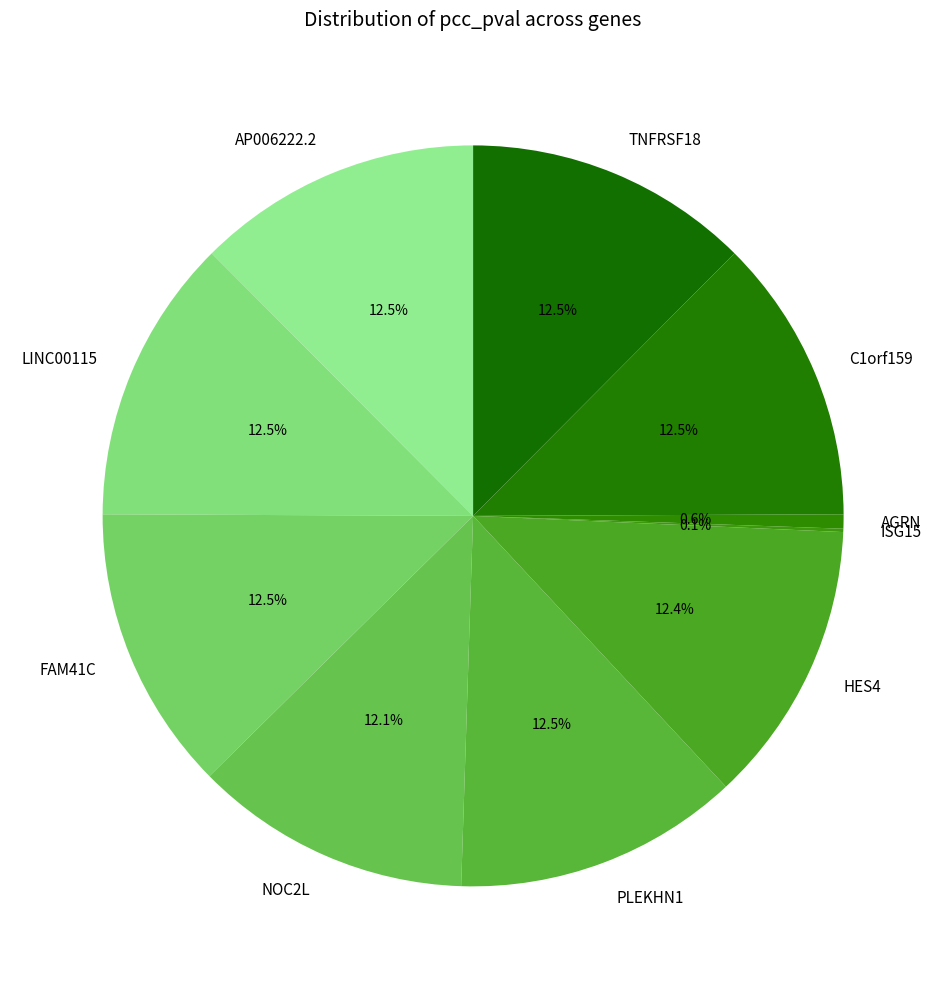

What percentage is NOT represented by AP006222.2?

87.5%